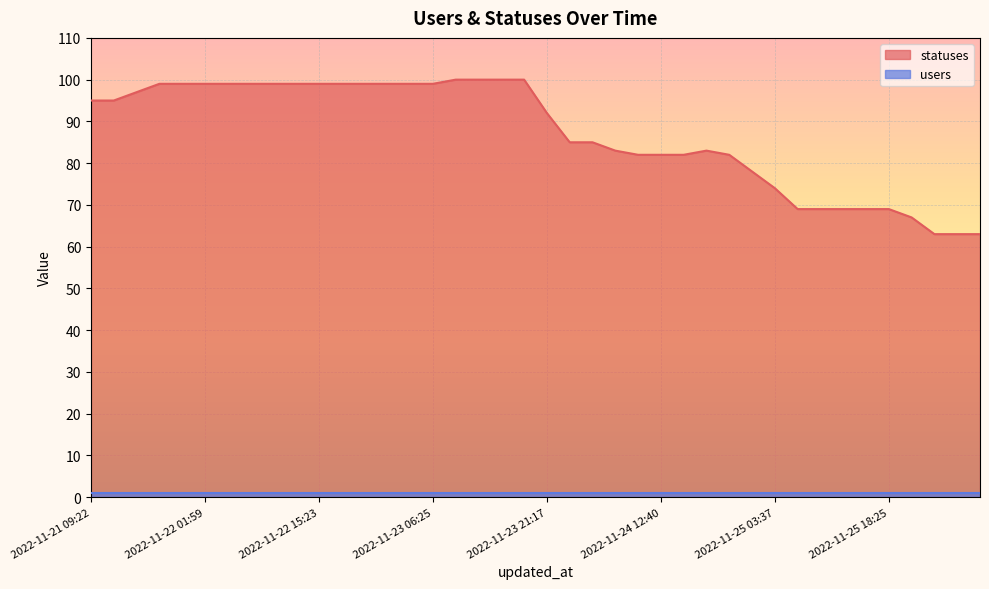

Where is the data nearest to the value 81?

2022-11-24 09:19